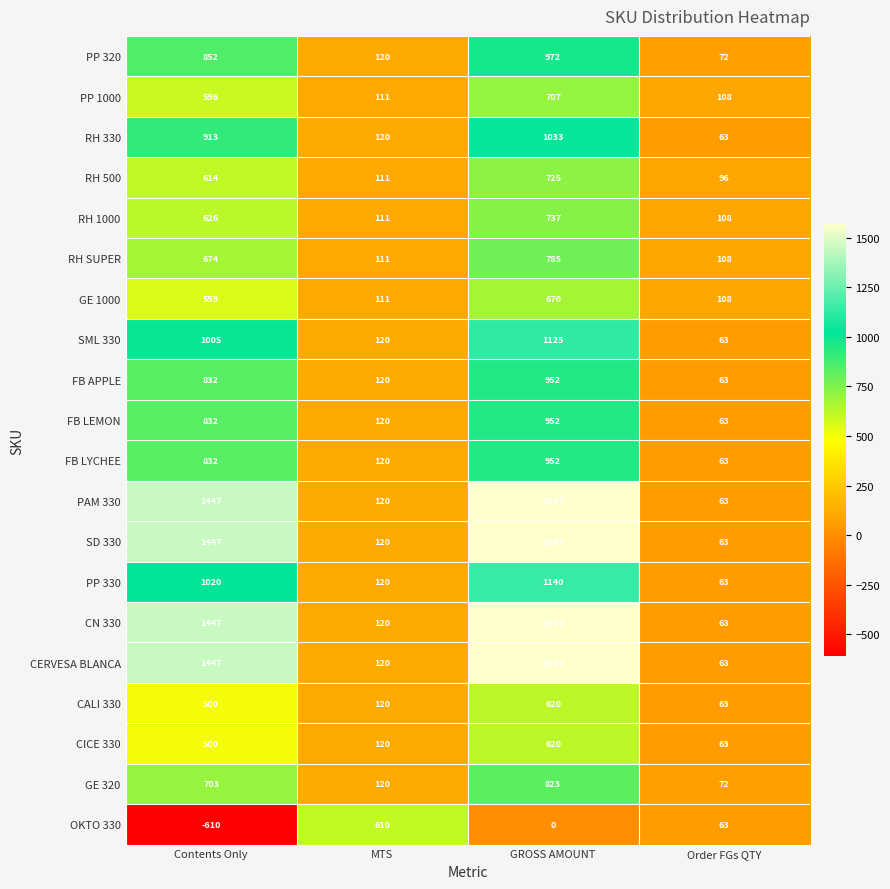

What is the total value across all series at Order FGs QTY?

1491